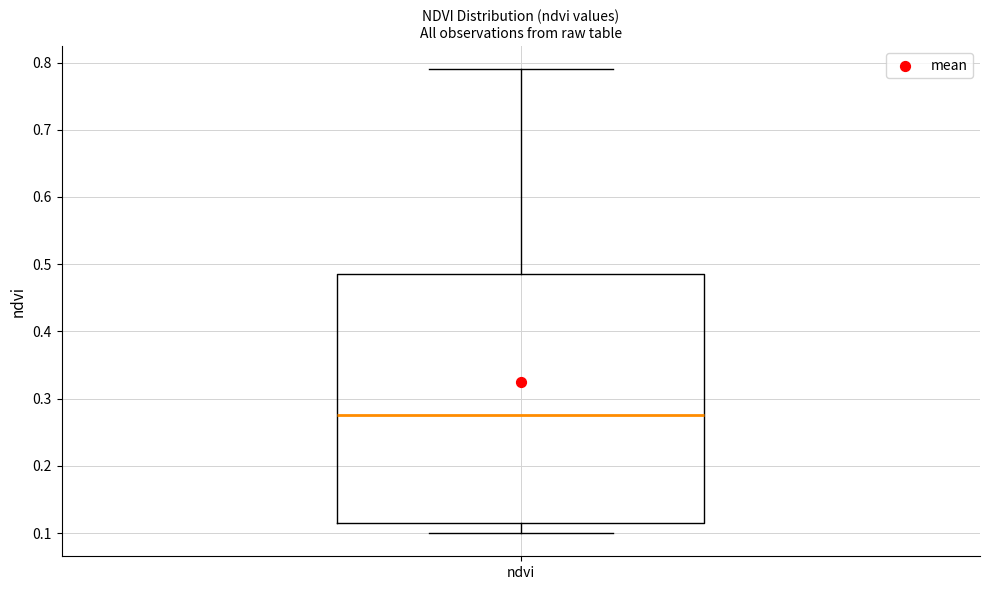

Transcribe this box plot: give where the median line is, the range the box spans, and where the two whiskers end, as read against the y-axis. The values are not printed on the chart, so give them approximately, as read against the axis.

median 0.28, box 0.12 to 0.49, whiskers 0.10 to 0.79